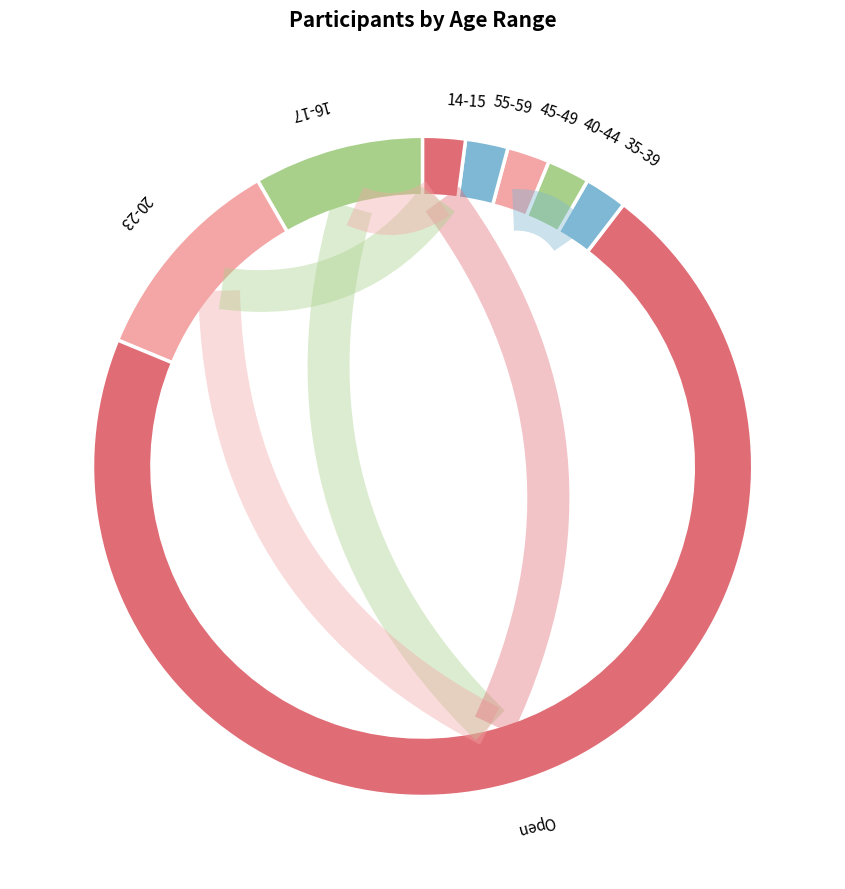

Which slice is the smallest?

35-39